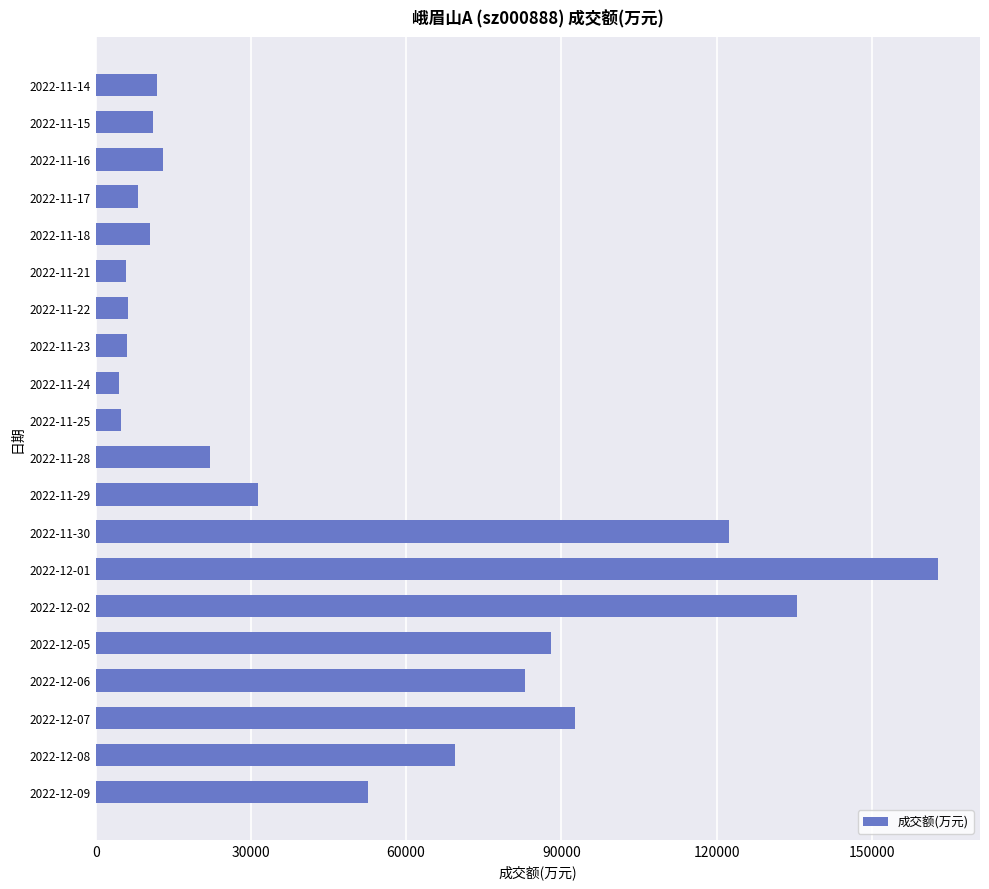

What is the difference between the maximum and minimum values?

158354